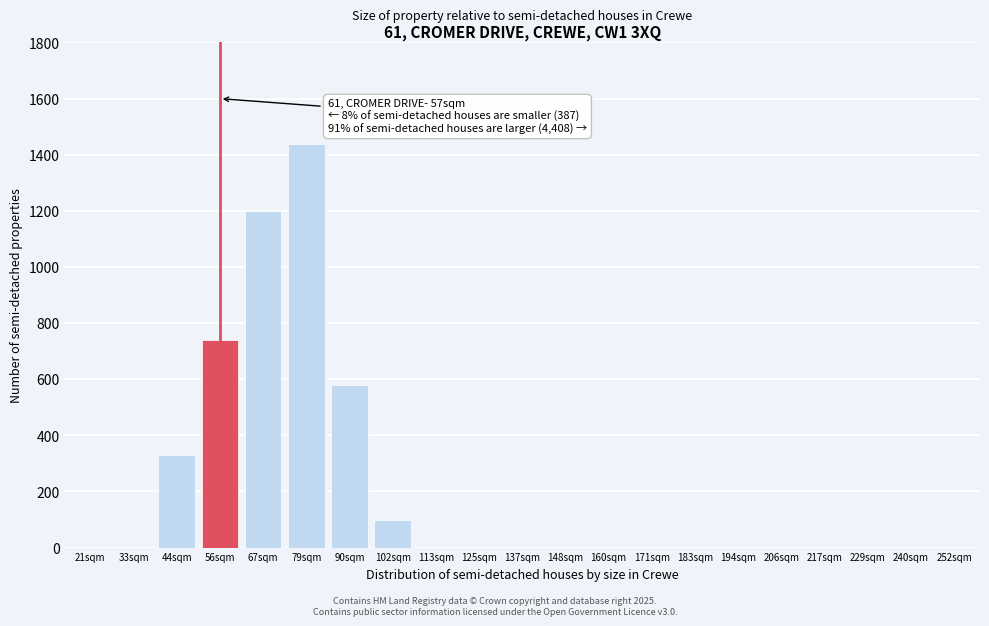

Reading left to right, transcribe all the data shown in this chart.

21sqm=0	33sqm=0	44sqm=330	56sqm=740	67sqm=1200	79sqm=1440	90sqm=580	102sqm=100	113sqm=0	125sqm=0	137sqm=0	148sqm=0	160sqm=0	171sqm=0	183sqm=0	194sqm=0	206sqm=0	217sqm=0	229sqm=0	240sqm=0	252sqm=0